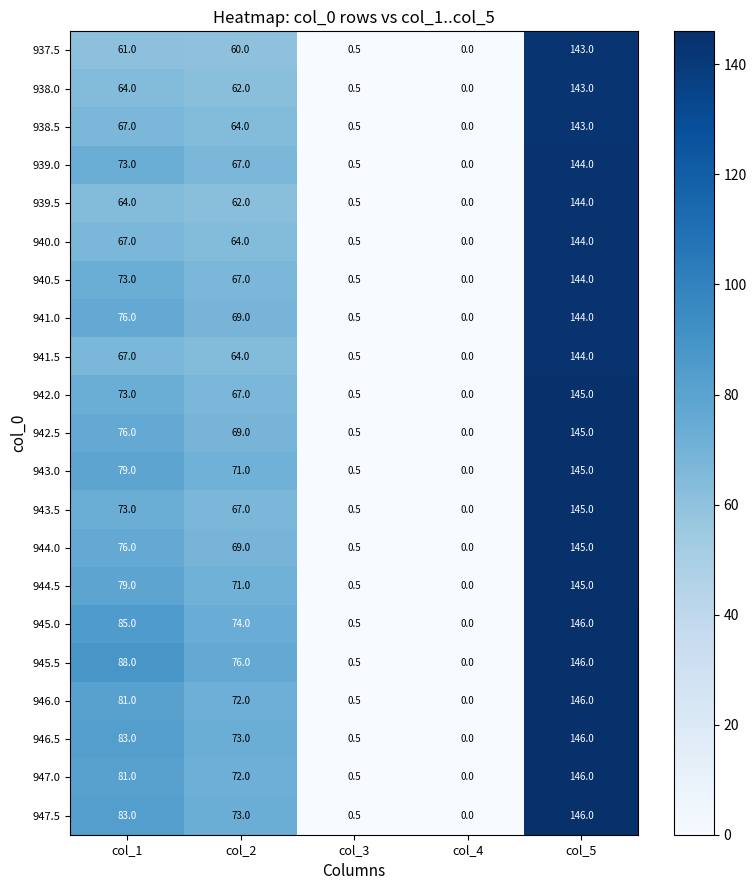

How many categories are shown in the chart?

5